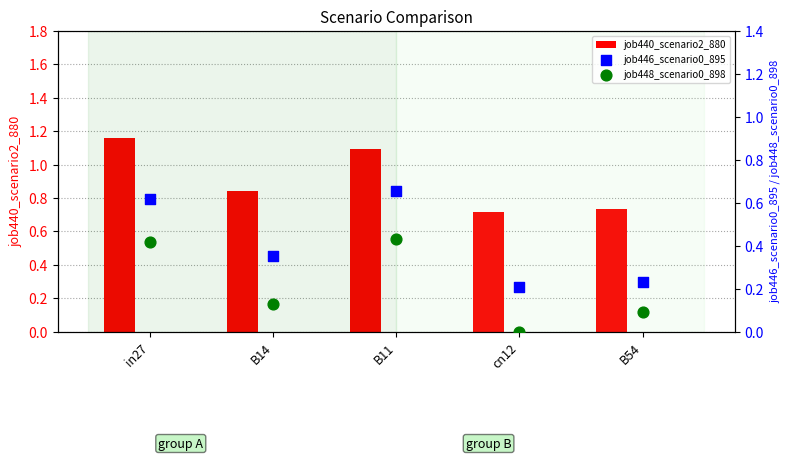

Which series has the largest Y range (max minus min)?

job446_scenario0_895